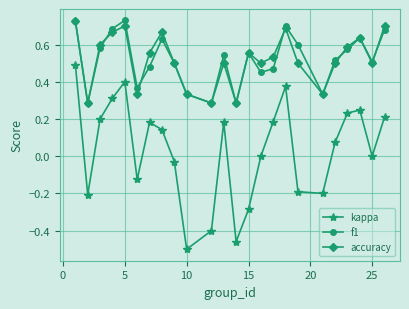

Which series has the widest spread of values?

kappa